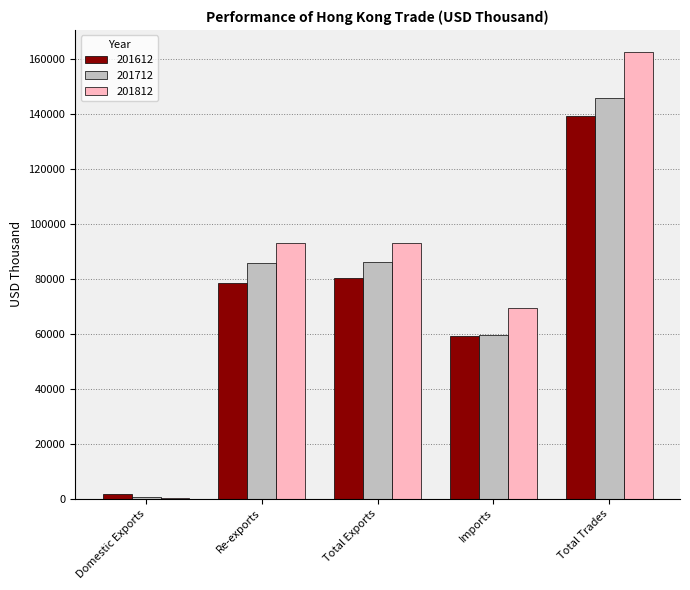

At which label does 201612 first exceed 78517?

Re-exports